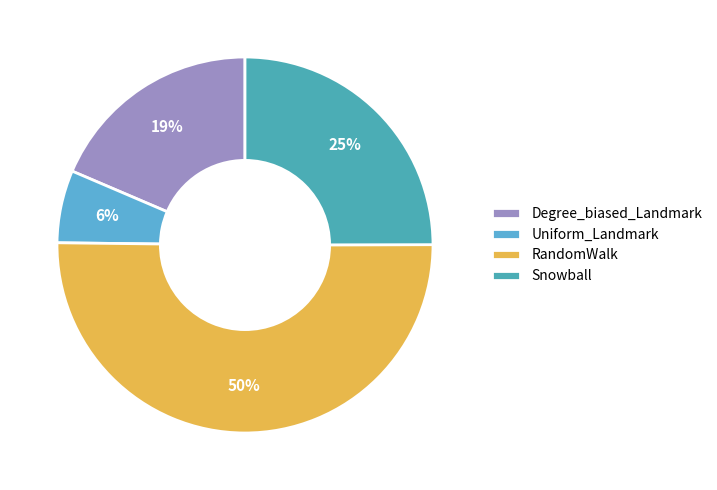

Rank the categories by value from highest to lowest.

RandomWalk, Snowball, Degree_biased_Landmark, Uniform_Landmark